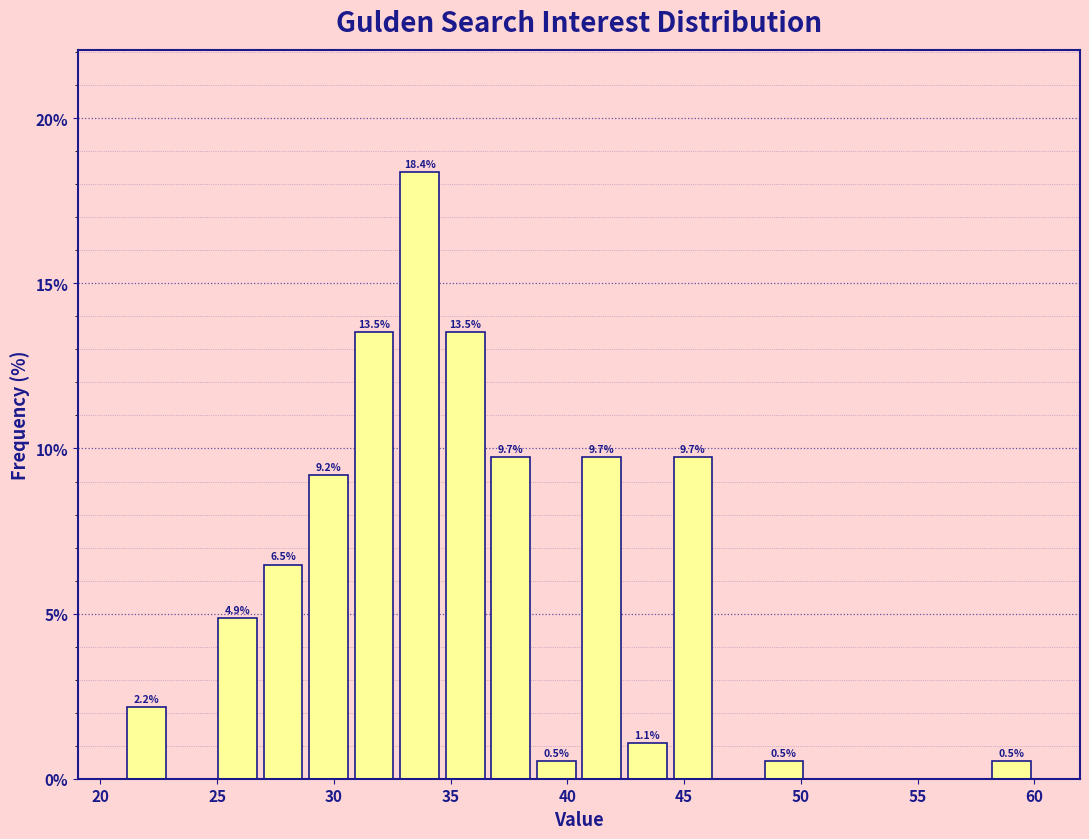

Around what value on the x-axis is the tallest bar? Give the approximate position of its centre, as read against the axis.

33.5